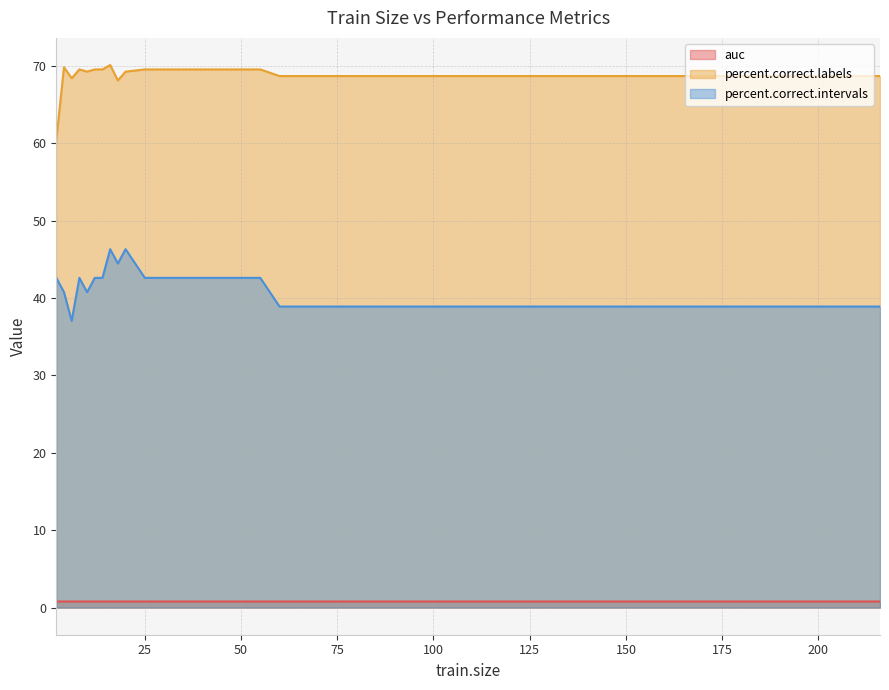

Is it true that auc equals 0.3 at 65?

False